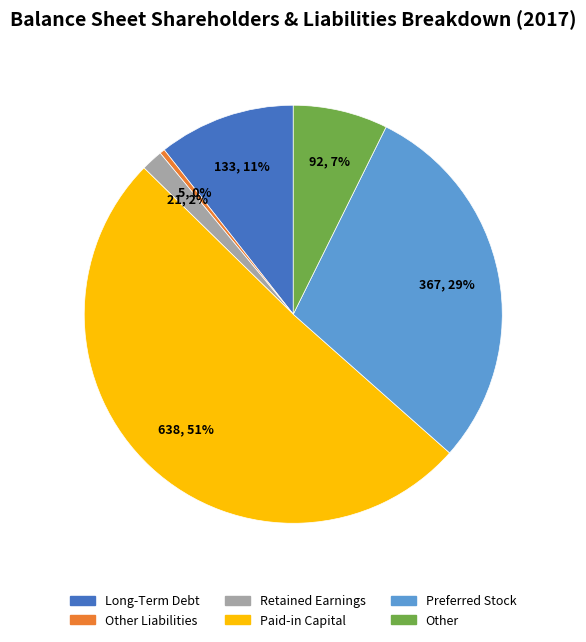

Between Preferred Stock and Long-Term Debt, which is larger?

Preferred Stock